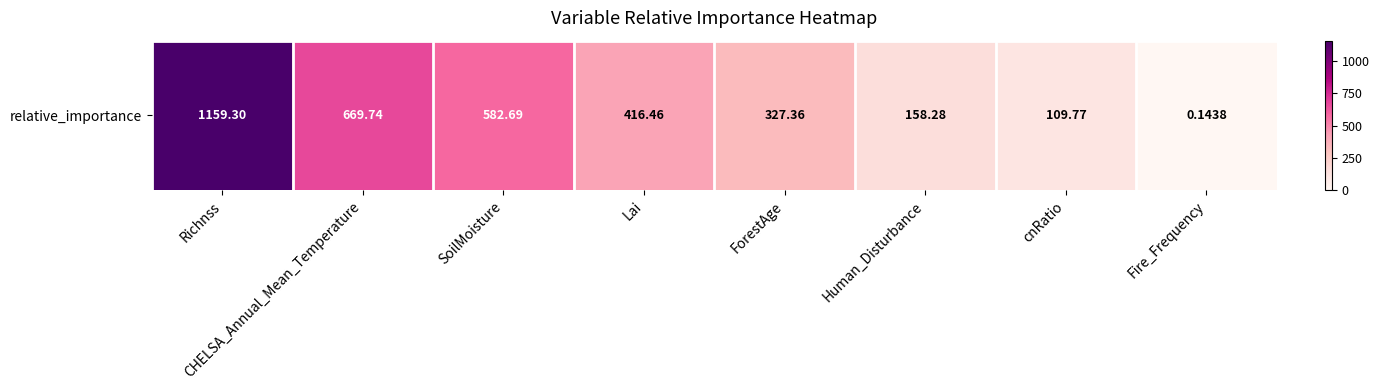

At which label is the value closest to 579?

SoilMoisture